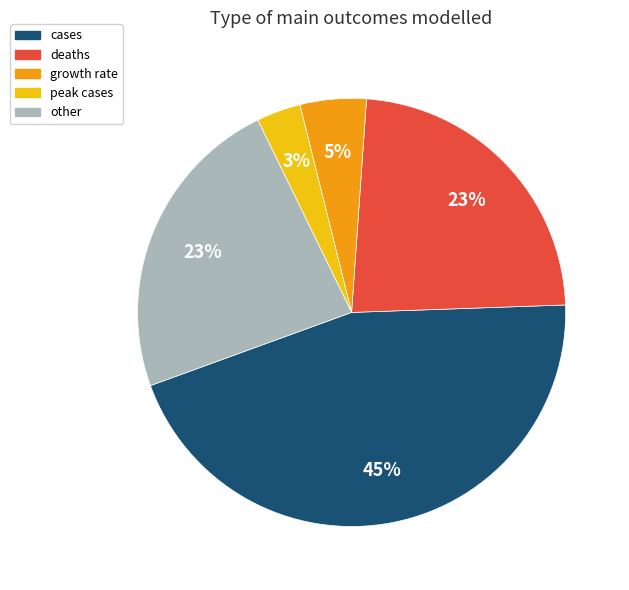

To the nearest percent, what percentage of the pie is deaths?

23%